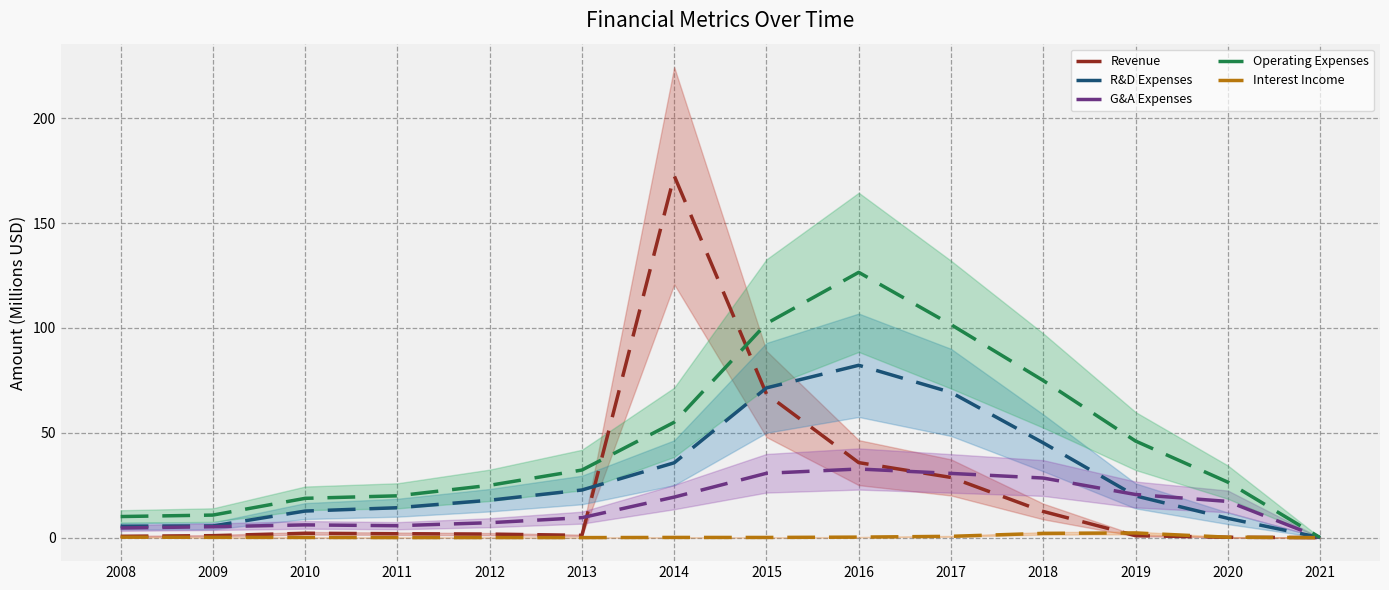

Read the Revenue value at 2020.

0.2